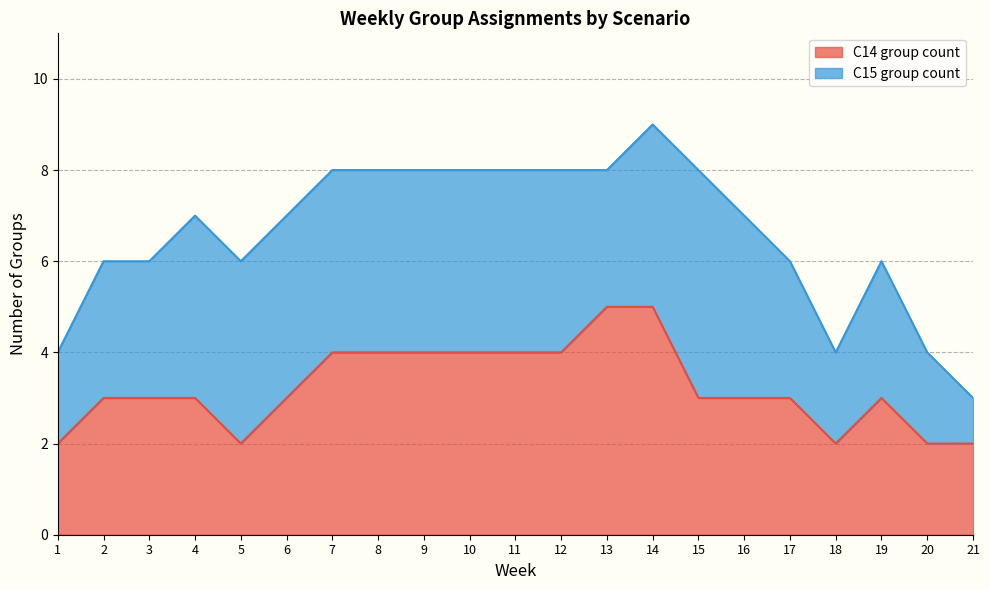

True or false: the data shows 2 at 5.

True